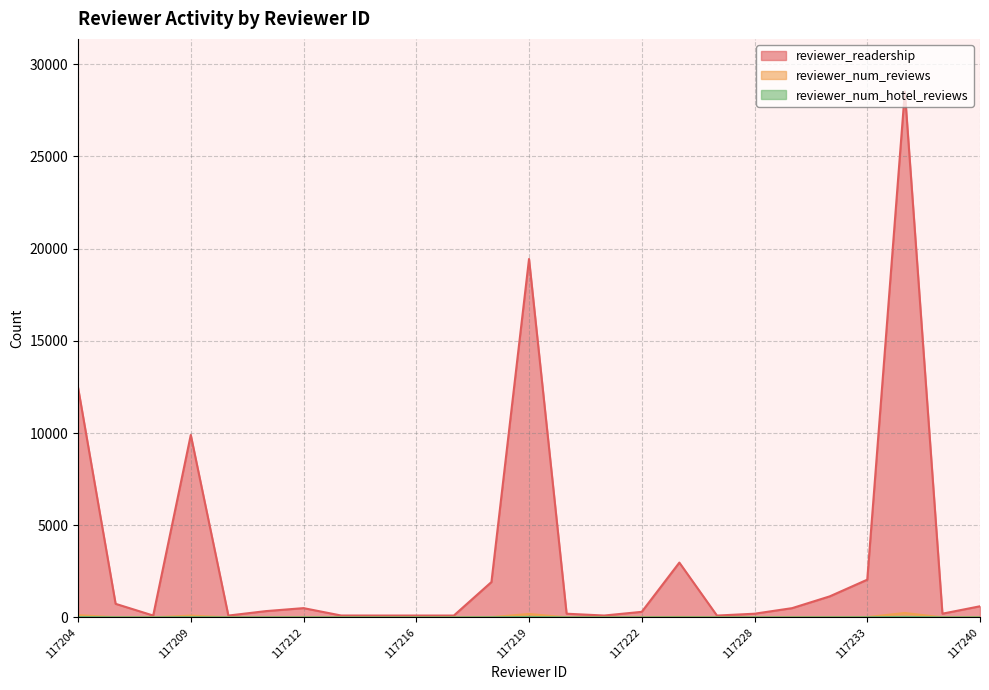

List the series in order of their peak value, highest first.

reviewer_readership, reviewer_num_reviews, reviewer_num_hotel_reviews